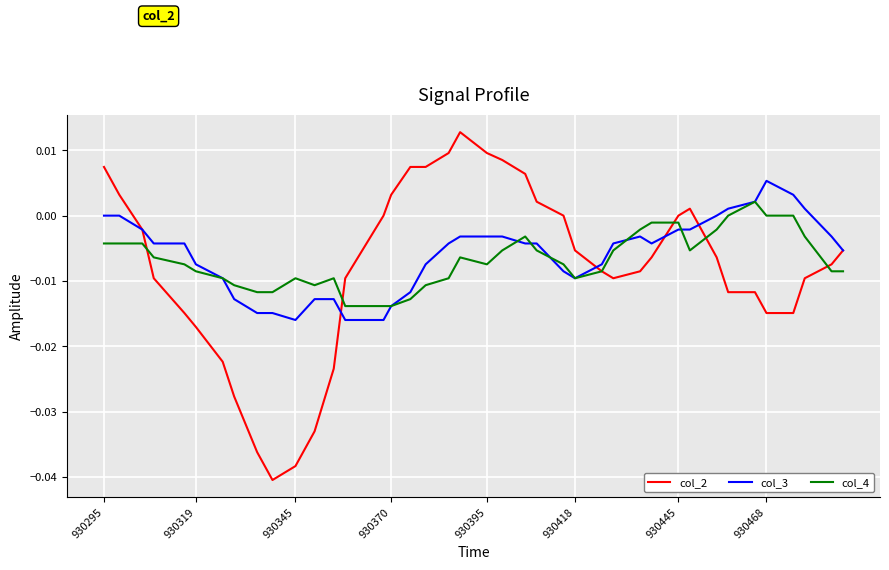

Which series has the largest range (max minus min)?

col_2